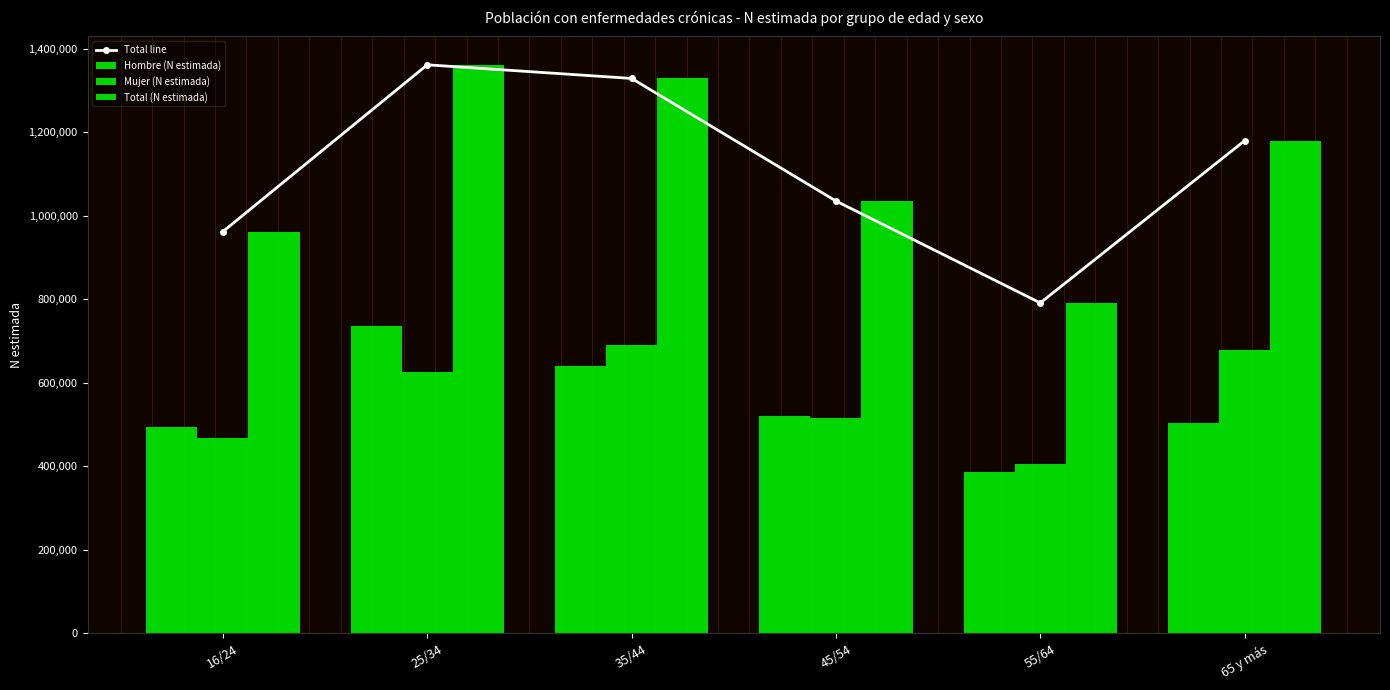

What is the label of the 1st bar from the left?

16/24